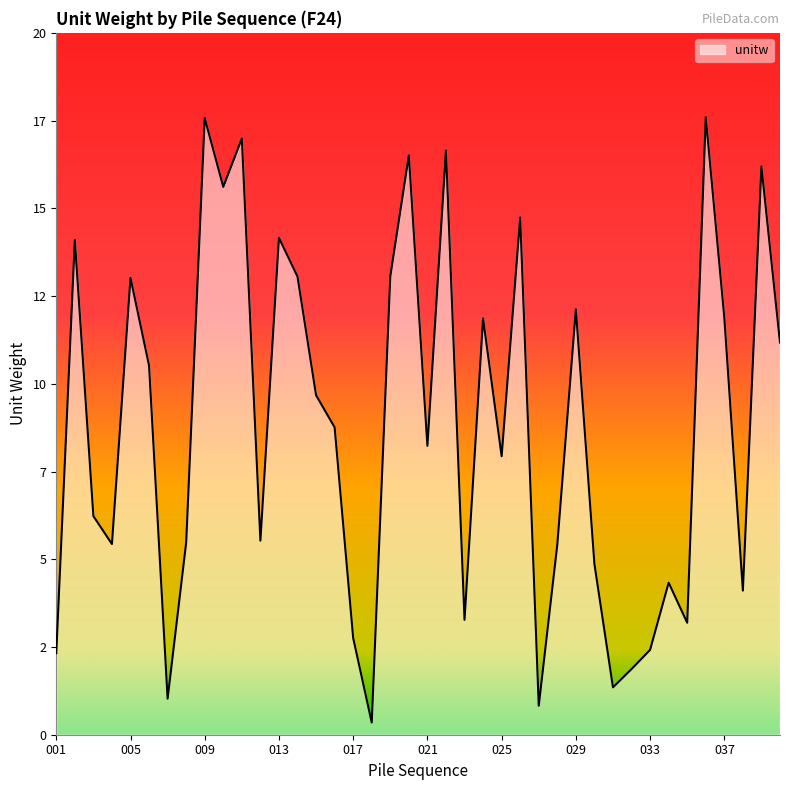

What is the difference between the maximum and minimum values?

17.2